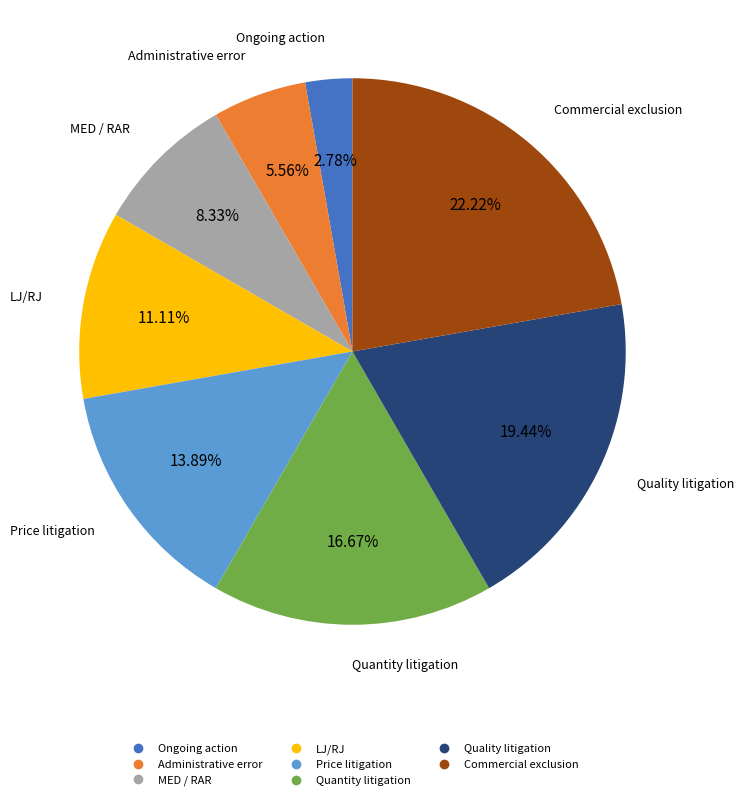

Is there any slice that represents more than half of the pie?

No